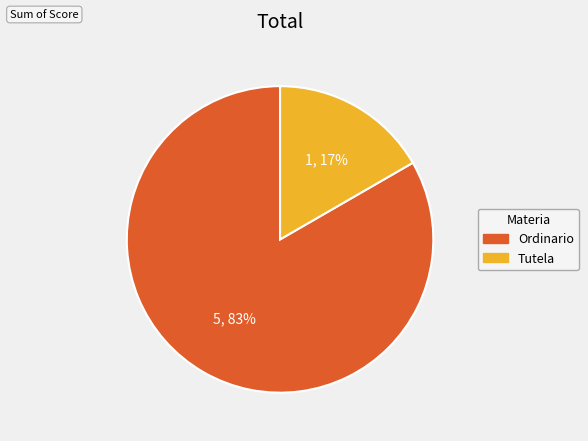

To the nearest percent, what percentage of the pie is Ordinario?

83%